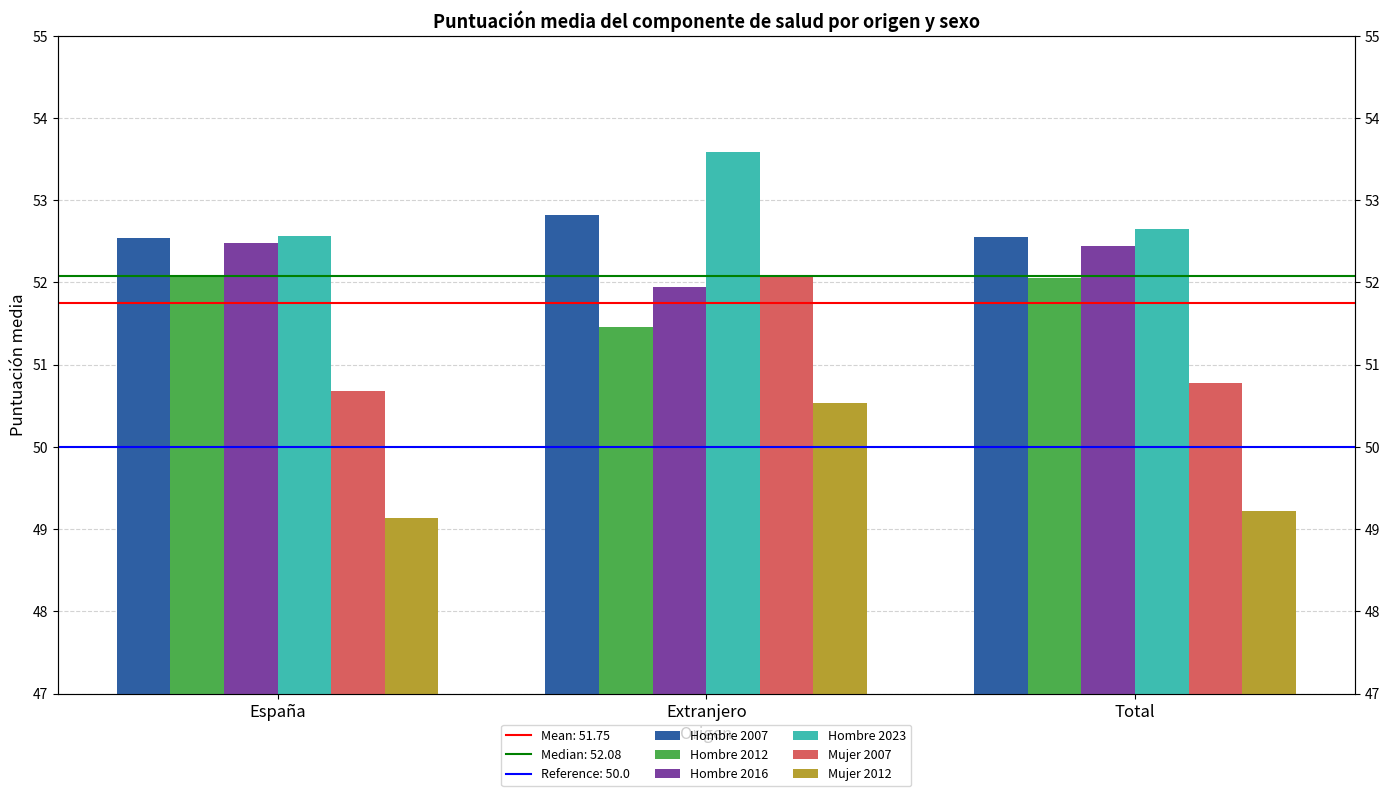

What is the spread (max minus min) of values at Extranjero?

3.0